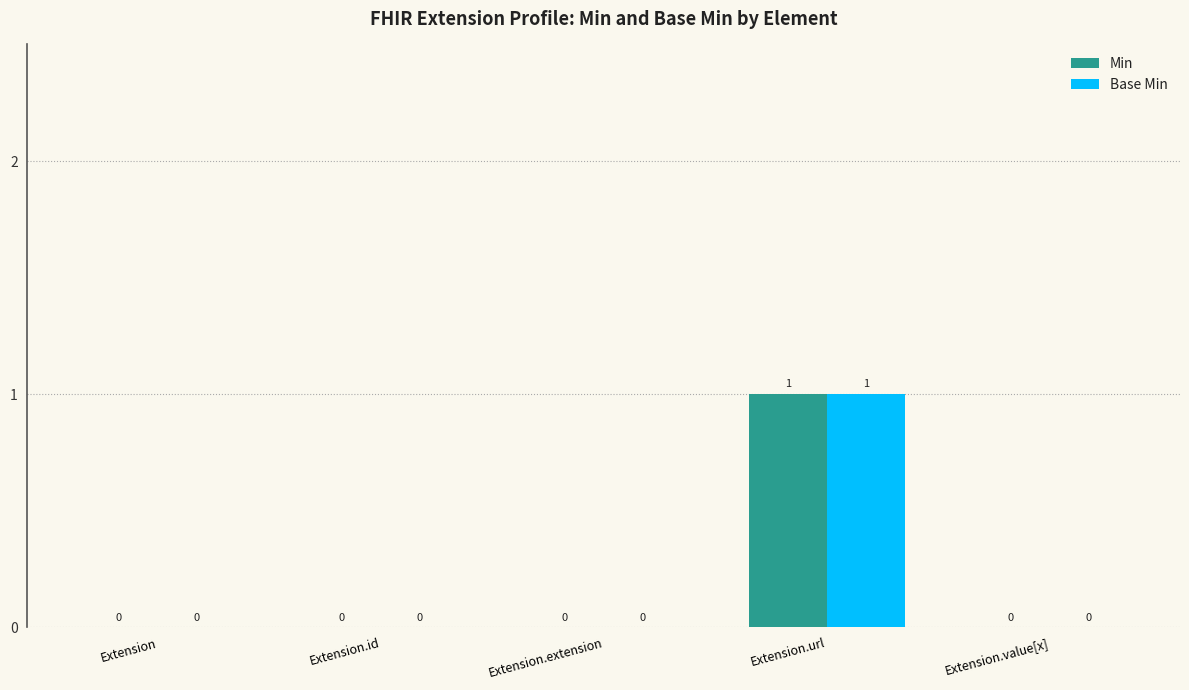

The Min series shows 1 at Extension.id. True or false?

False